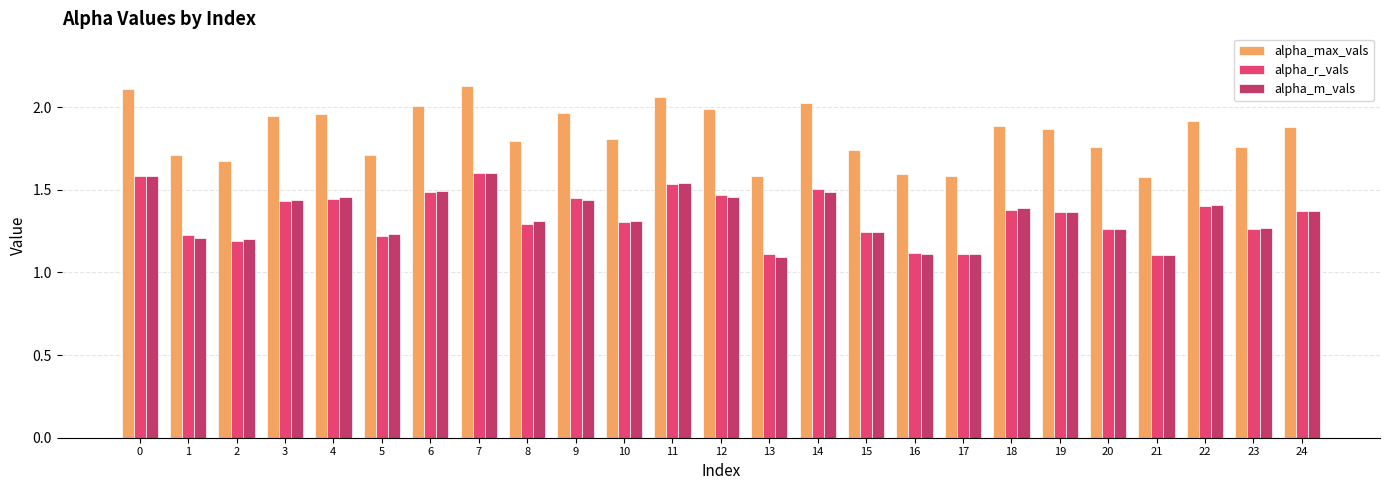

What is the difference between the highest and lowest values at 15?

0.5